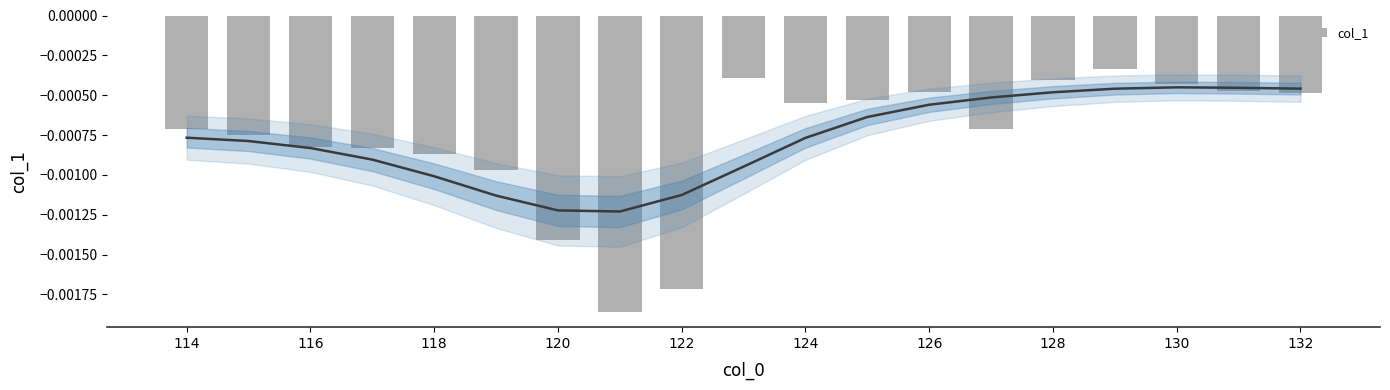

Are the bars horizontal?

No